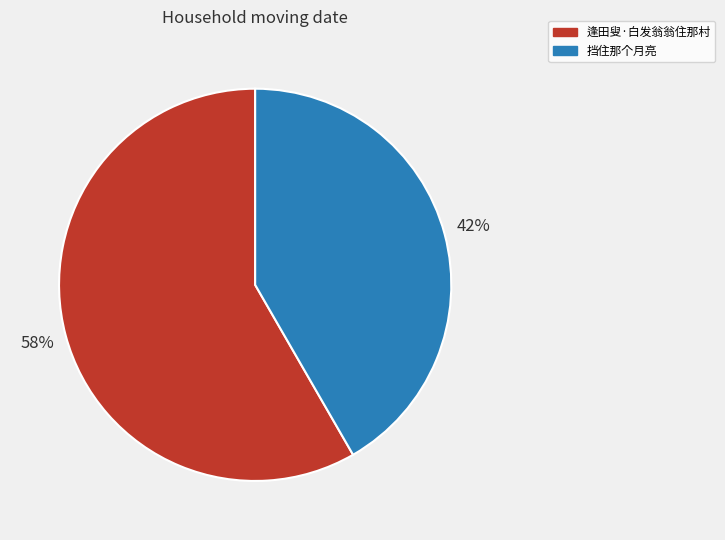

Does 挡住那个月亮 account for over 50% of the chart?

No